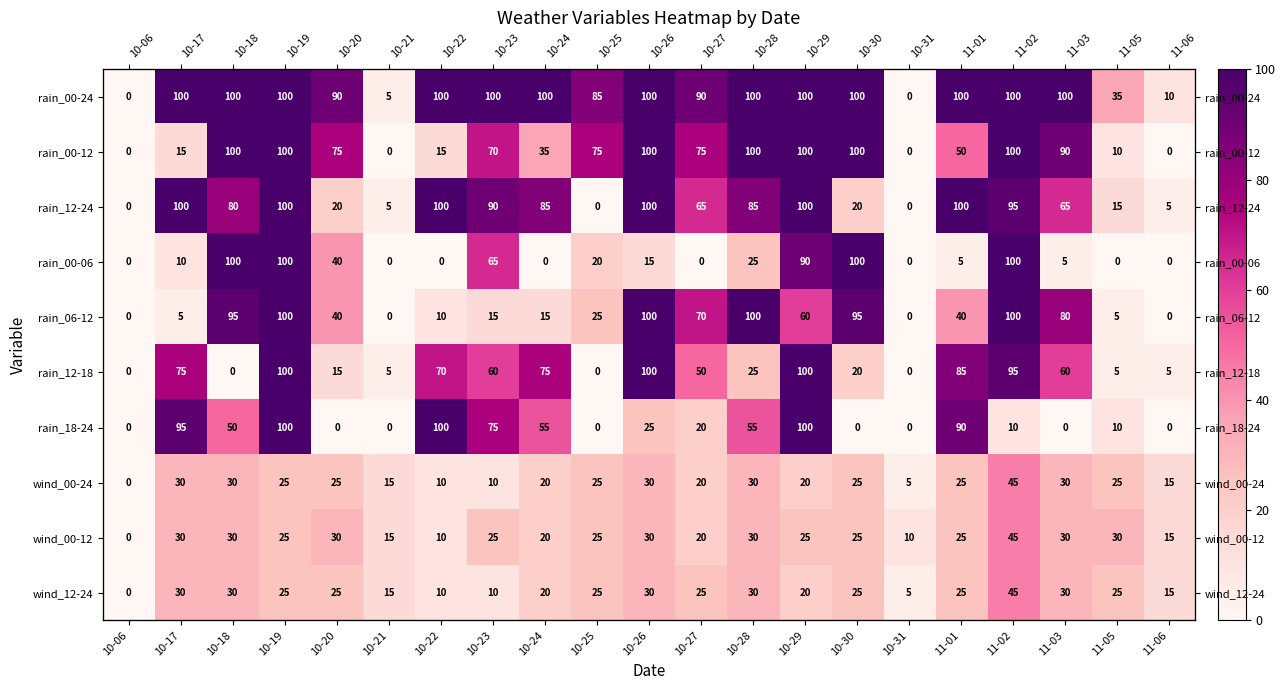

What is the sum of the rain_12-18 values at 10-26 and 10-23?

160